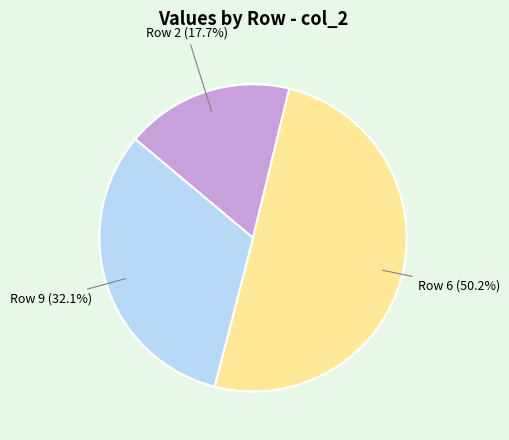

Which slice is the largest?

Row 6